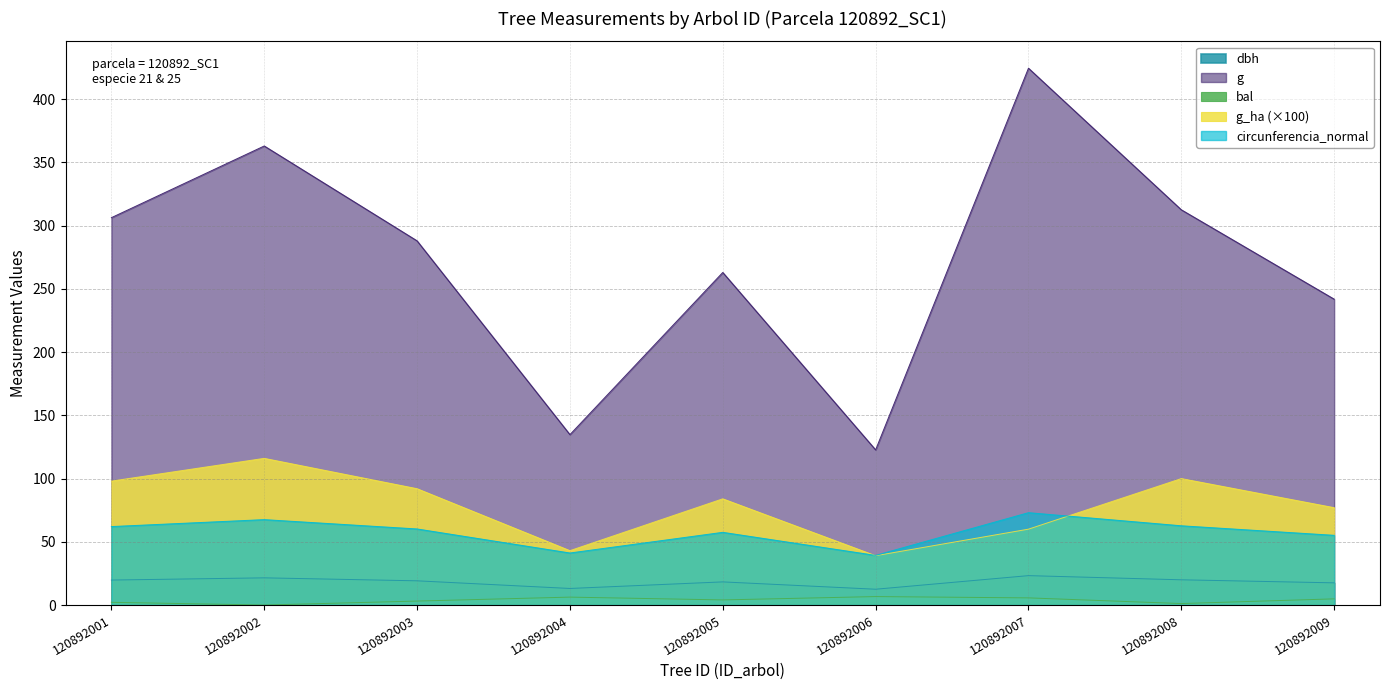

Is the value of g at 120892006 greater than the value of circunferencia_normal at 120892004?

Yes